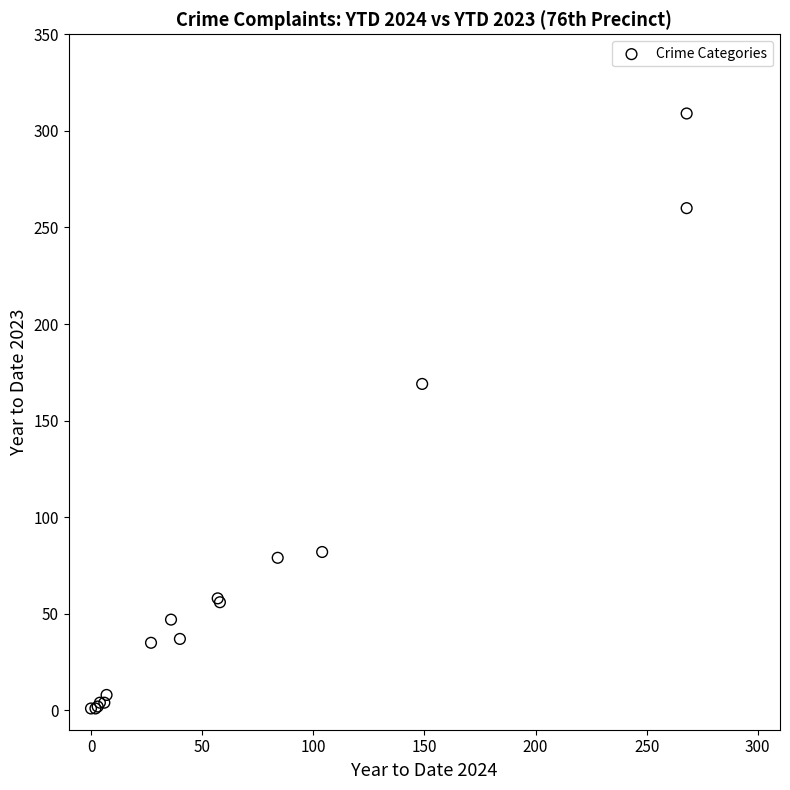

What Y value in the scatter plot is closest to 155?

169